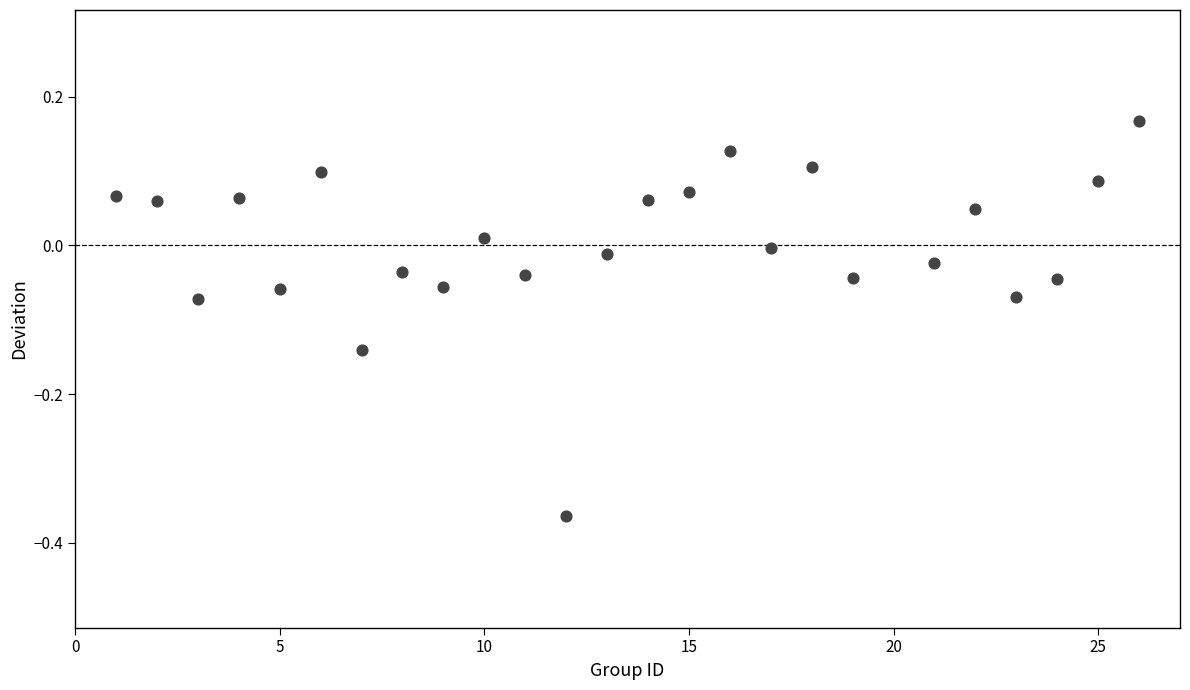

What is the range of X values (max minus min)?

25.0